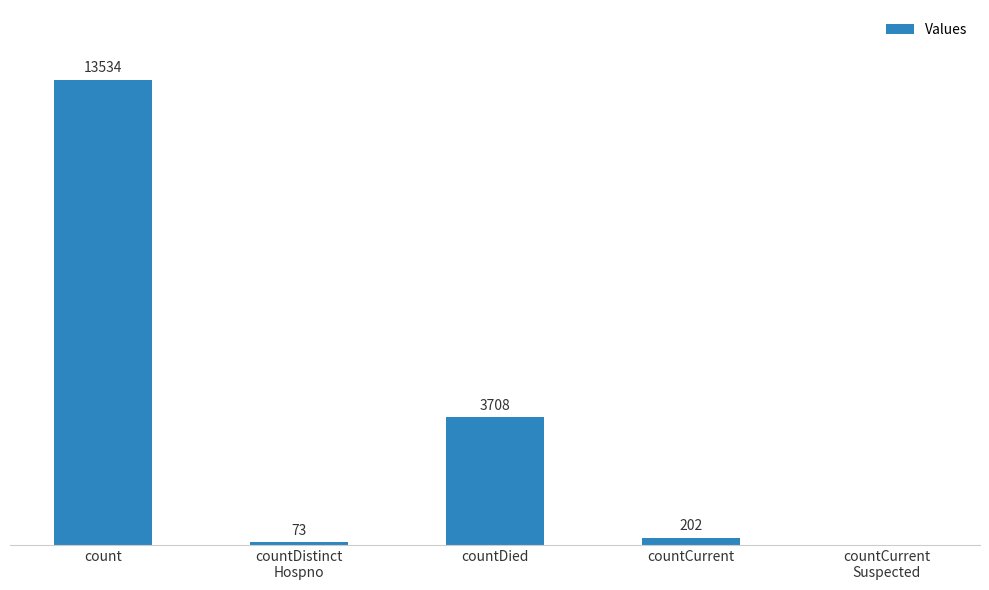

At which label does the data first exceed 202?

count